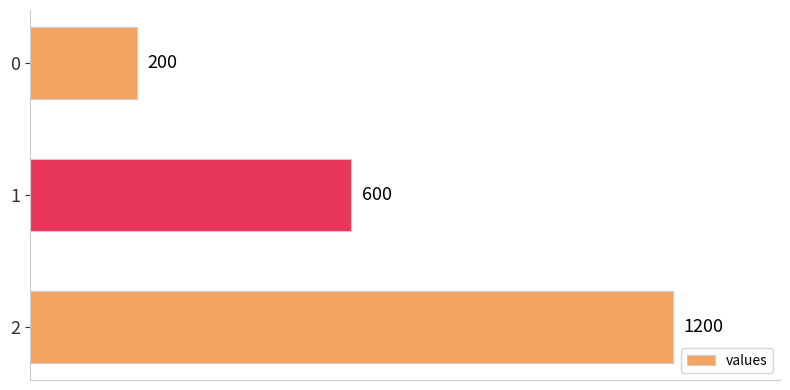

List the labels in order of value, largest first.

2, 1, 0